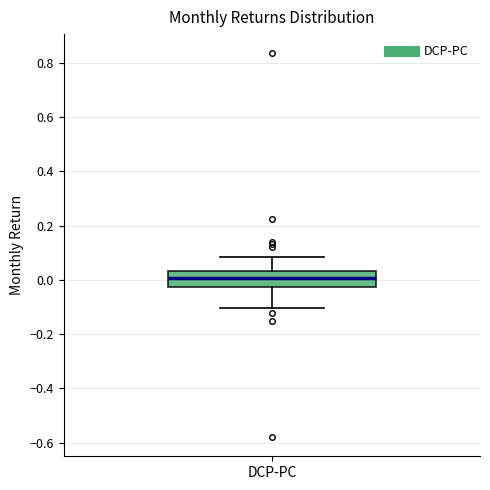

Transcribe this box plot: give where the median line is, the range the box spans, and where the two whiskers end, as read against the y-axis. The values are not printed on the chart, so give them approximately, as read against the axis.

median 0.00, box -0.02 to 0.04, whiskers -0.10 to 0.08